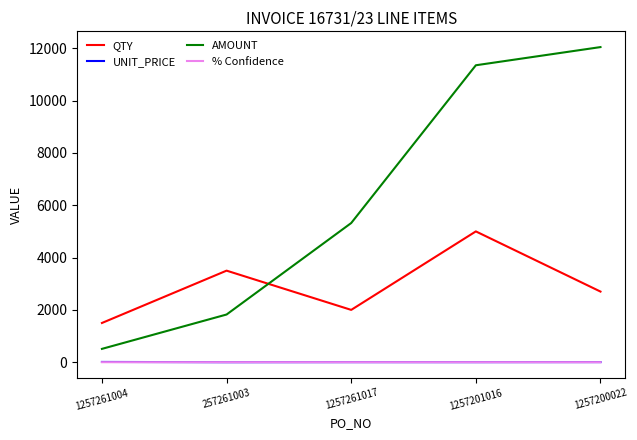

Is the value of AMOUNT at 1257201016 greater than the value of UNIT_PRICE at 1257261017?

Yes